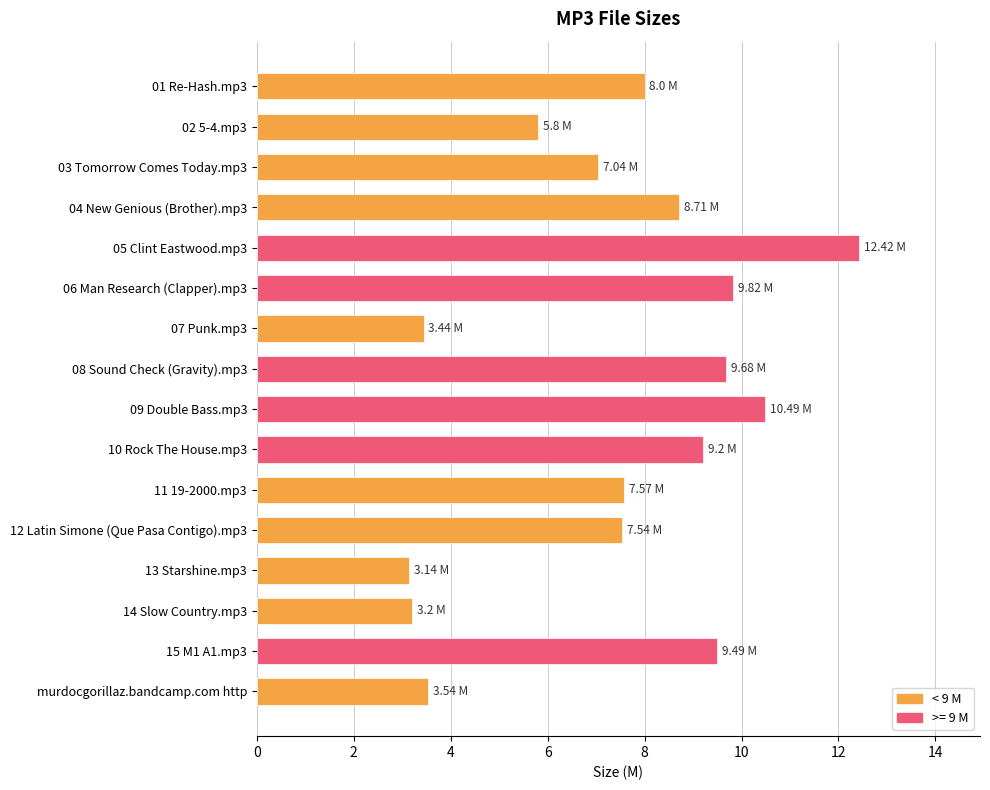

Are the bars grouped side by side (vs. stacked)?

No